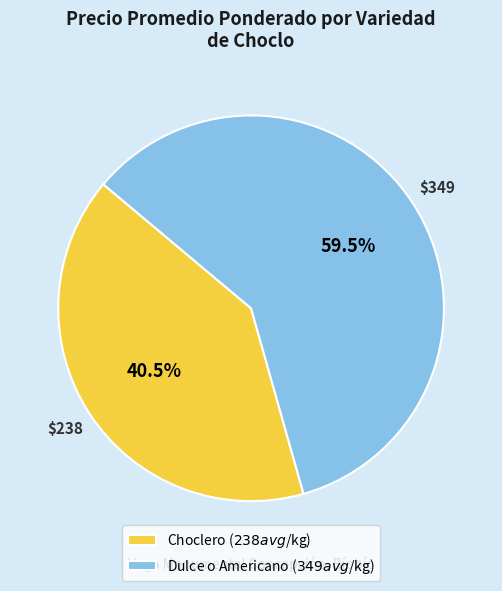

Does any single category account for the majority?

Yes